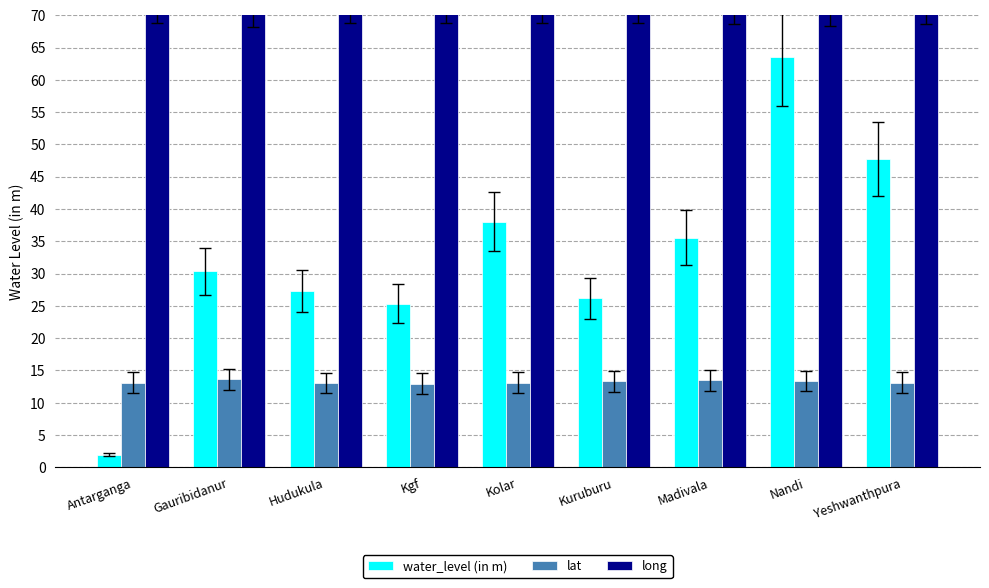

The long series shows 132.8 at Kuruburu. True or false?

False